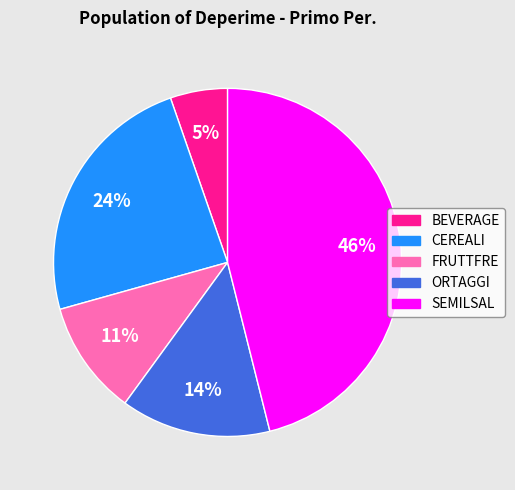

Is the sum of CEREALI and SEMILSAL greater than half?

Yes